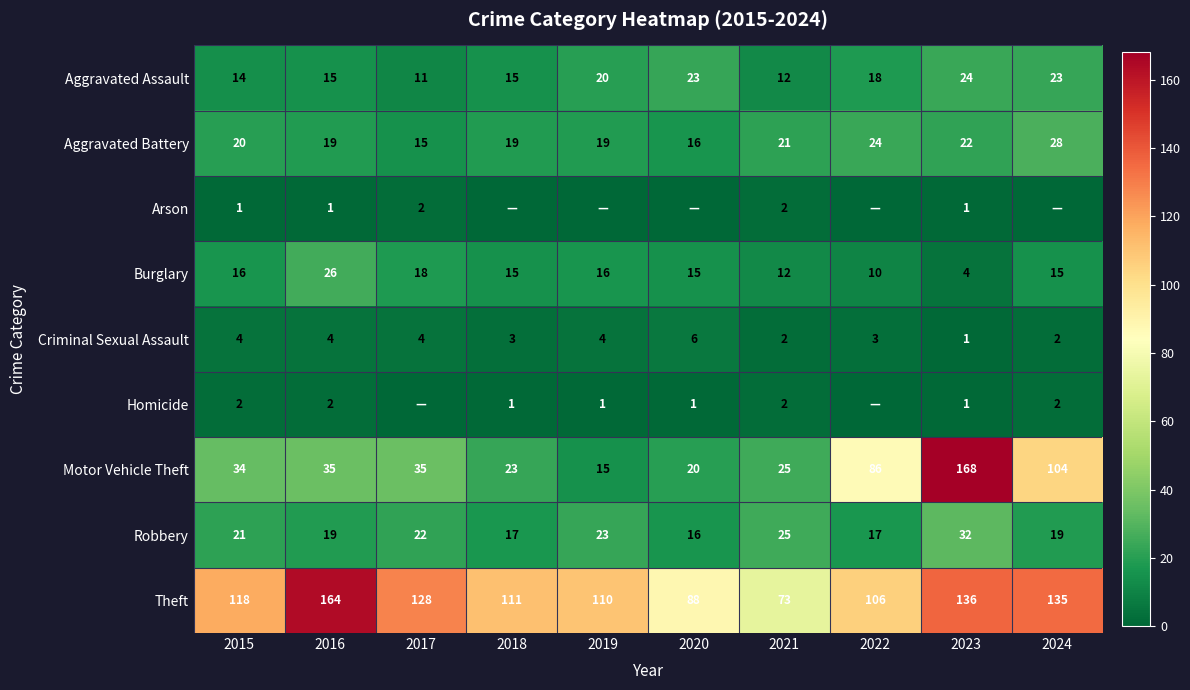

What is the difference between the highest and lowest values at 2021?

71